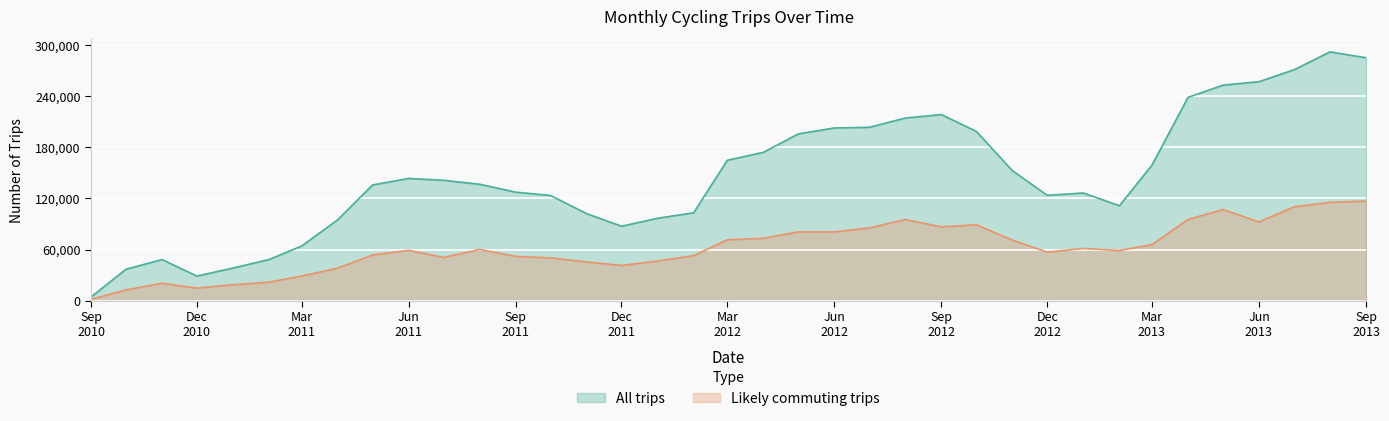

Where is the first local maximum for Likely commuting trips?

2010-11-01